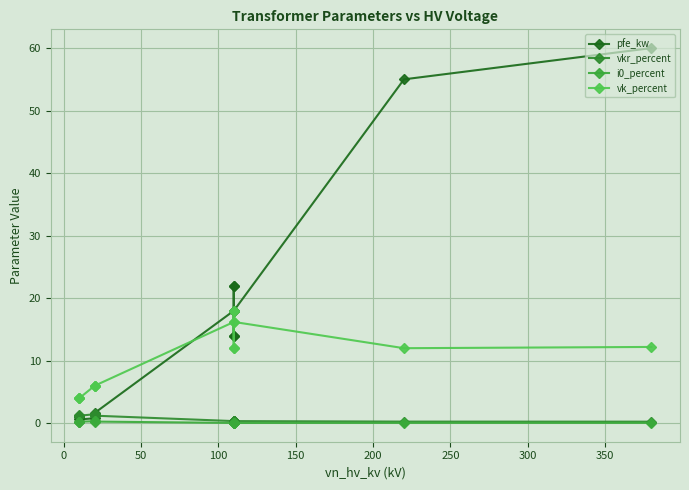

Which series has the widest spread of values?

pfe_kw